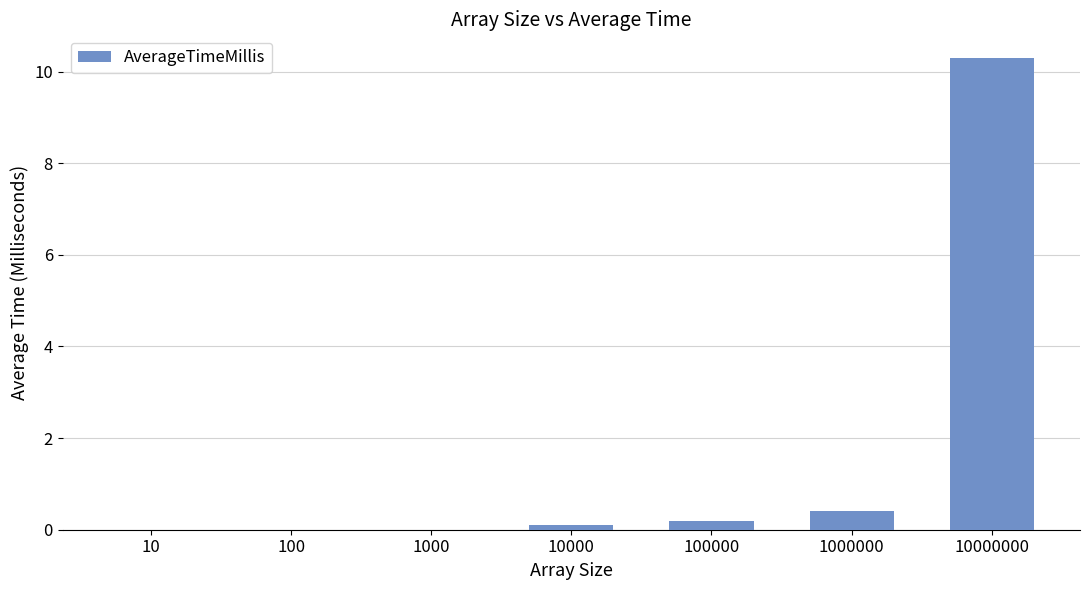

Which label corresponds to the largest value in the chart?

10000000